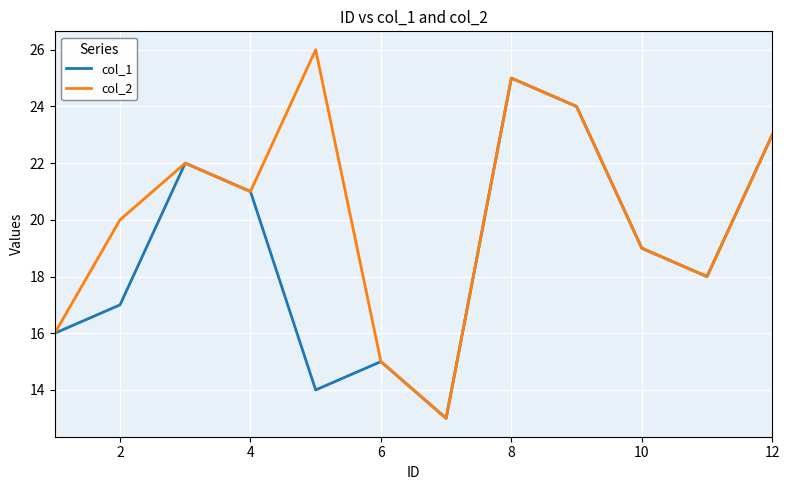

Which series has the widest spread of values?

col_2